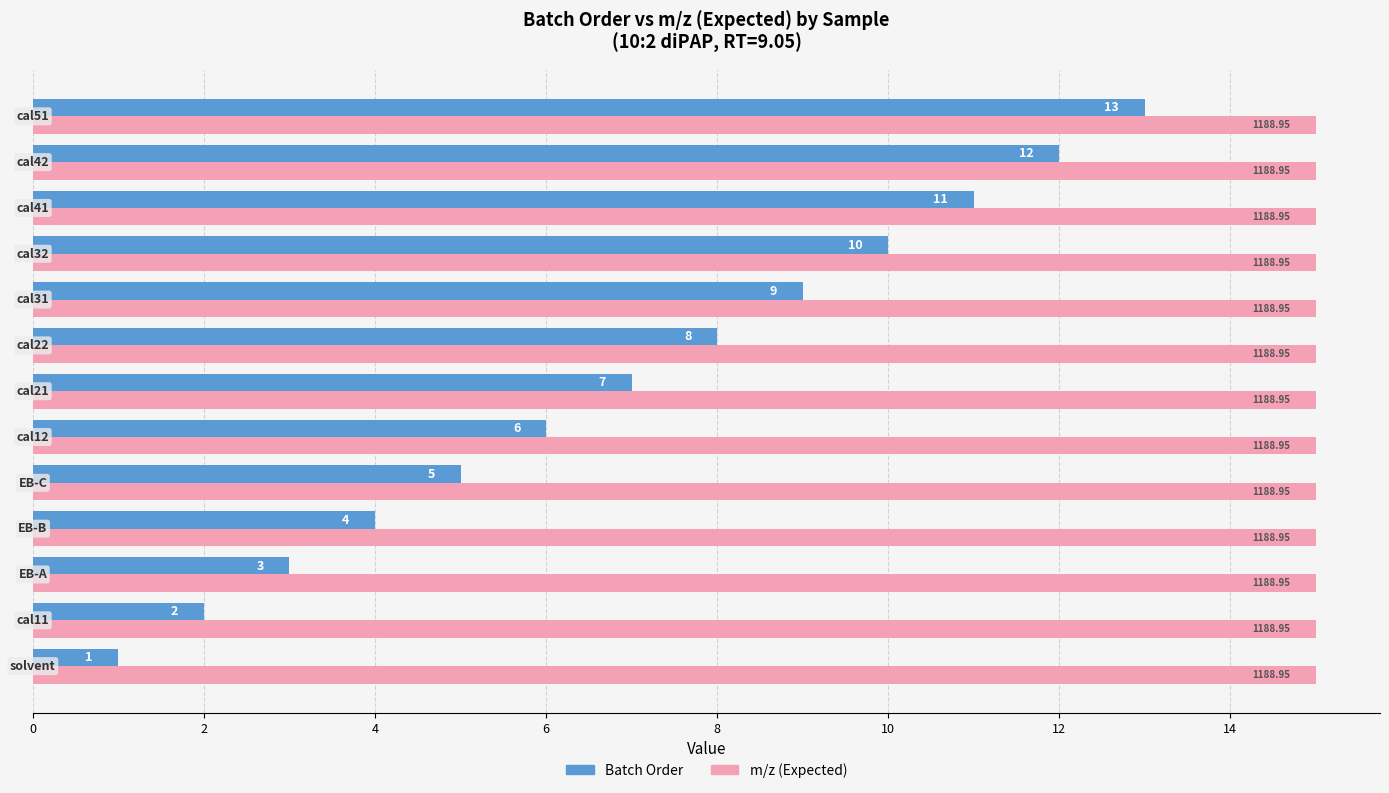

Count the number of categories in the chart.

13